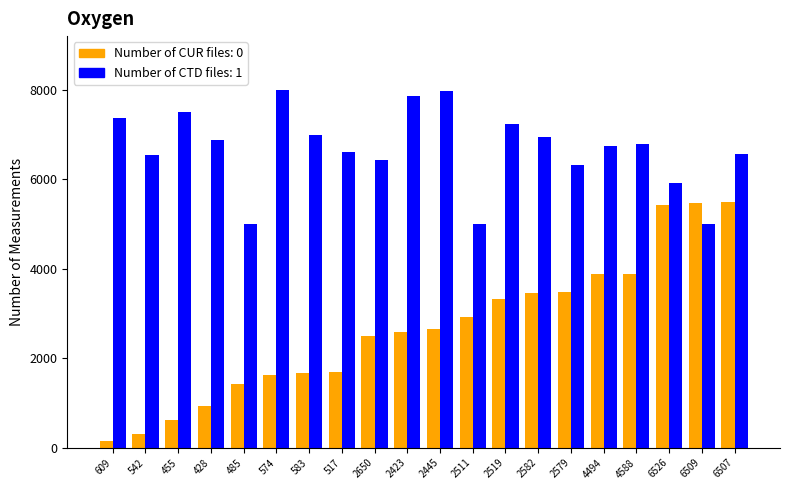

How many series are shown in this chart?

2